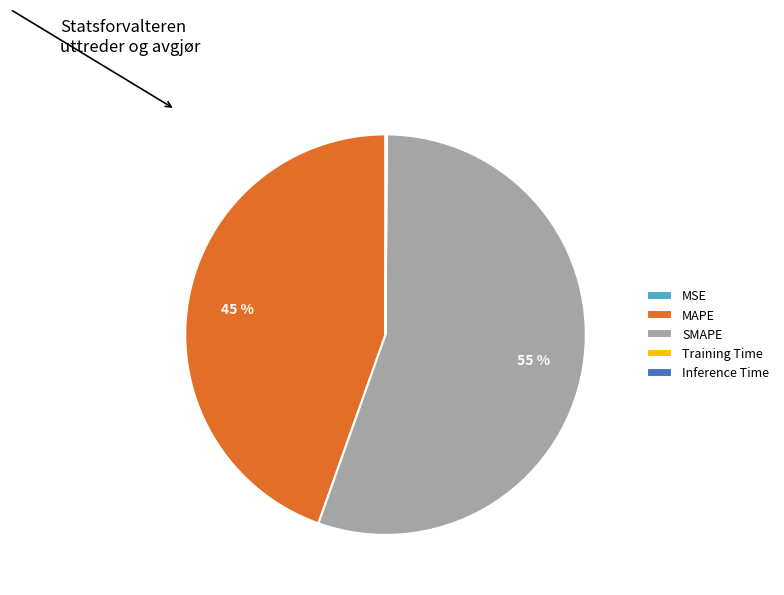

To the nearest percent, what is the average slice percentage?

20%